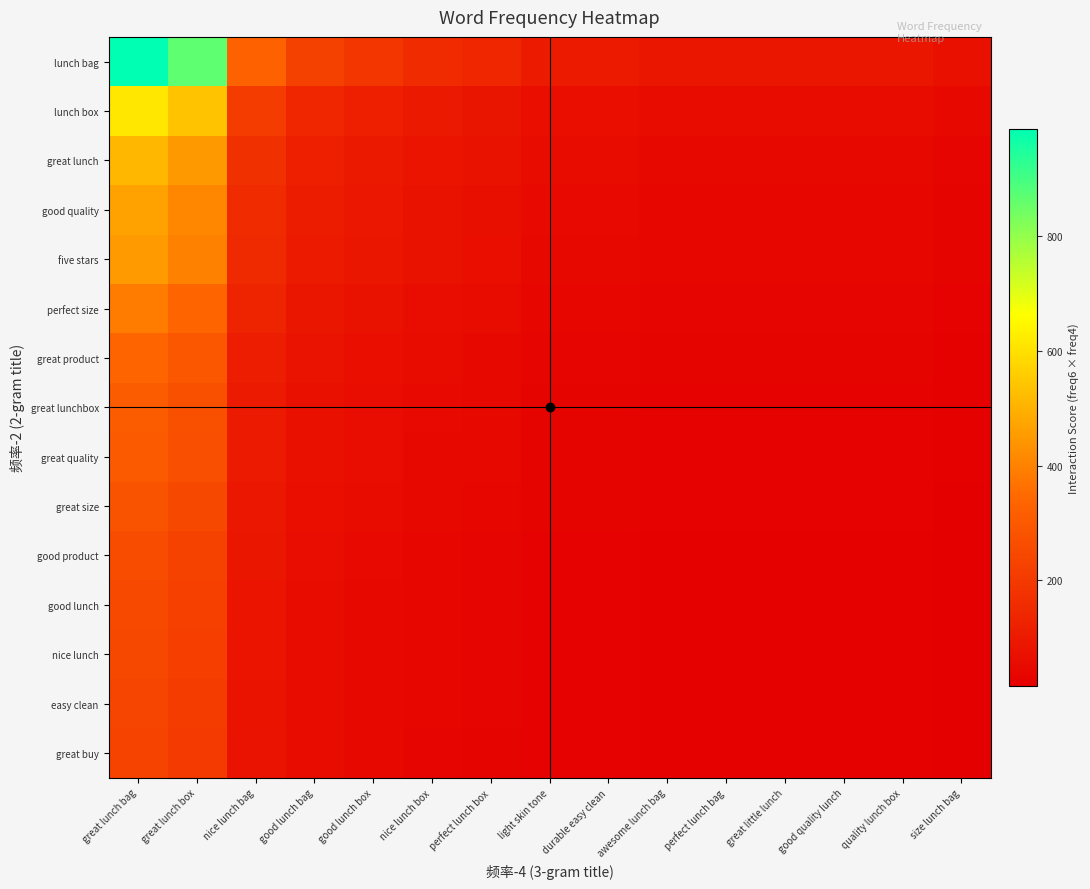

Which series has the largest total across all categories?

lunch bag